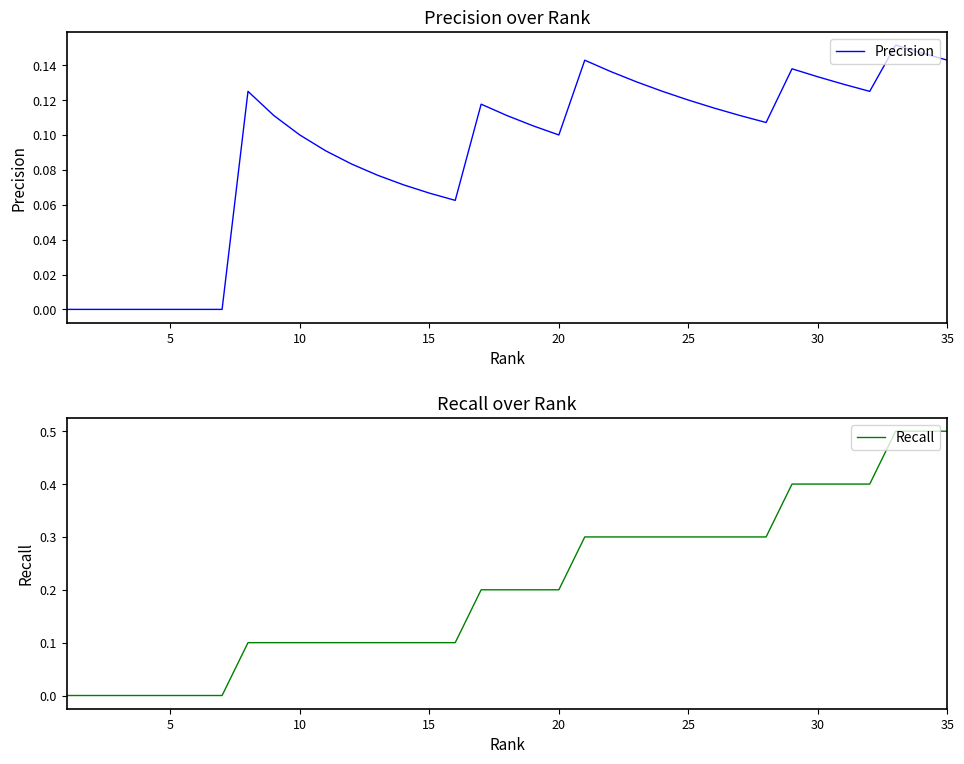

Which series has the largest total across all categories?

Recall